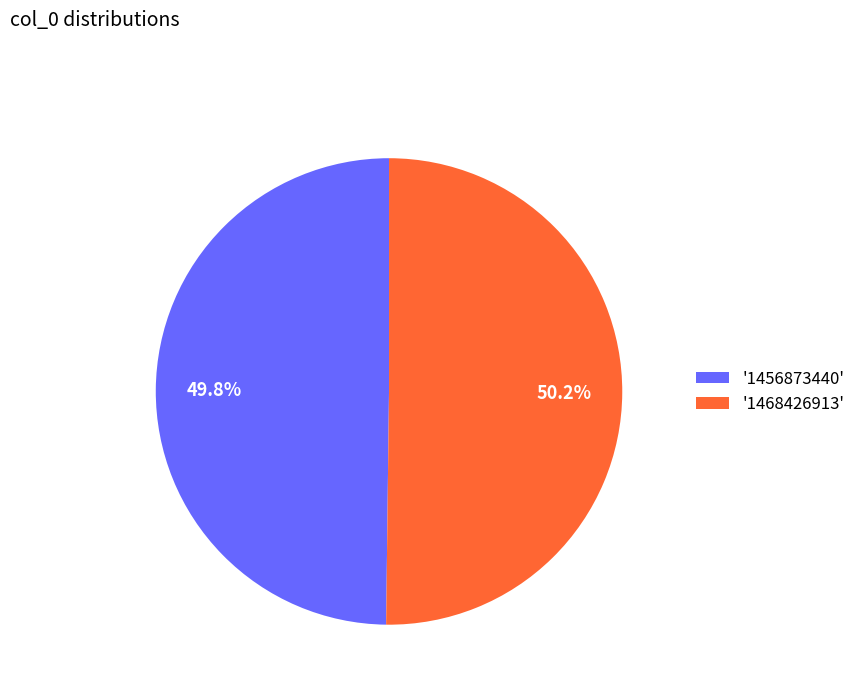

What is the total percentage of '1456873440' and '1468426913'?

100.0%